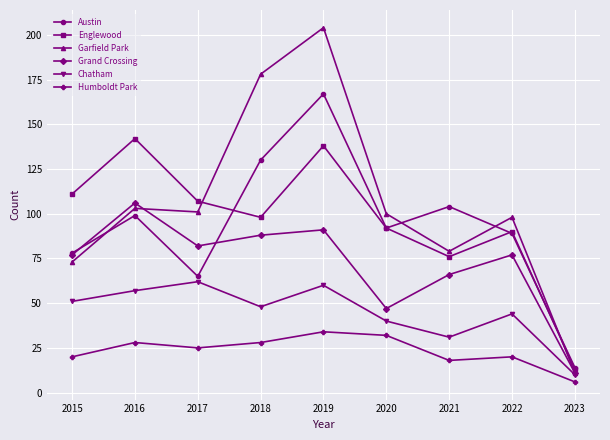

What is the value of the Austin point at the 3rd from the left?

65